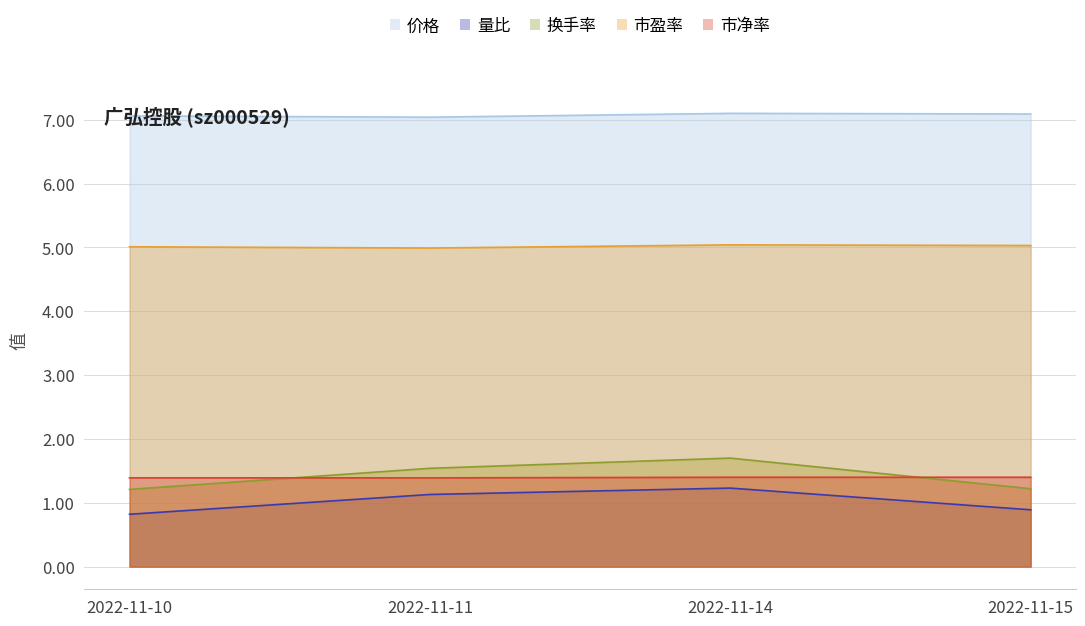

What is the difference between the maximum and minimum values in the 量比 series?

0.4